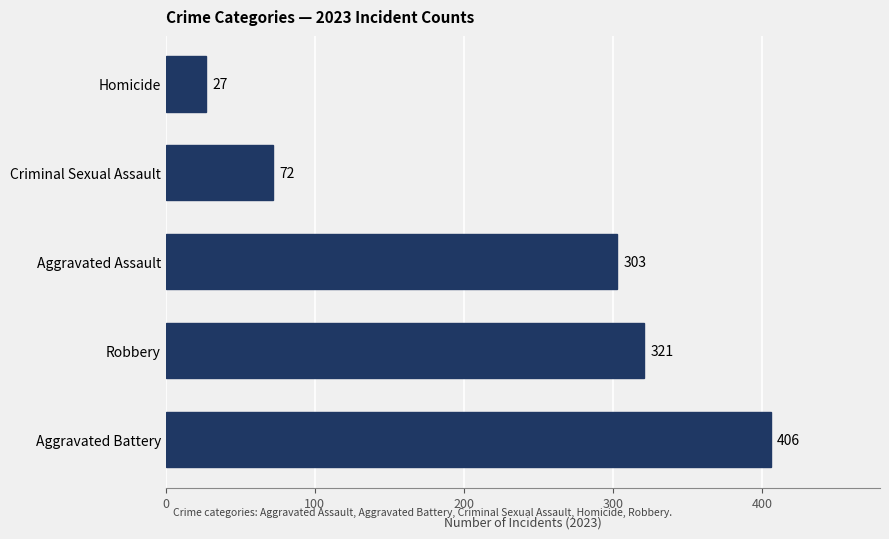

What is the change in value from Robbery to Homicide?

-294